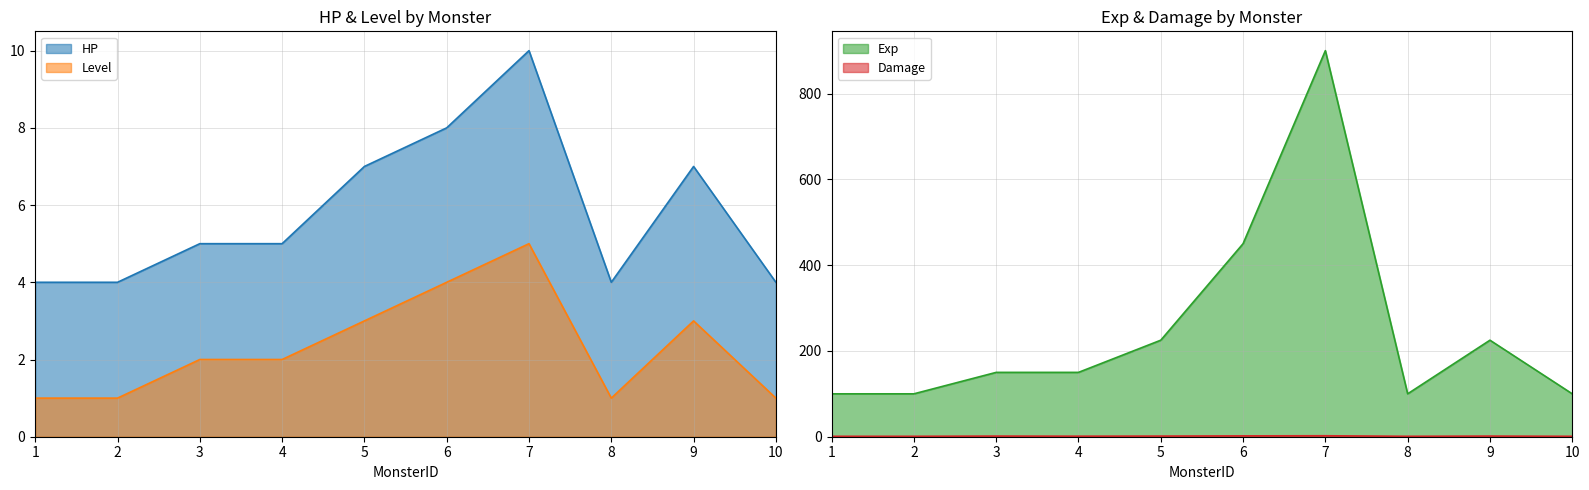

At which label does Level reach its peak?

7